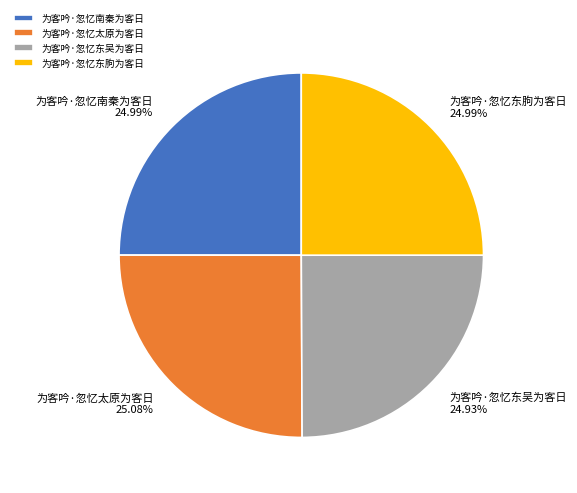

Is there a majority slice in this chart?

No